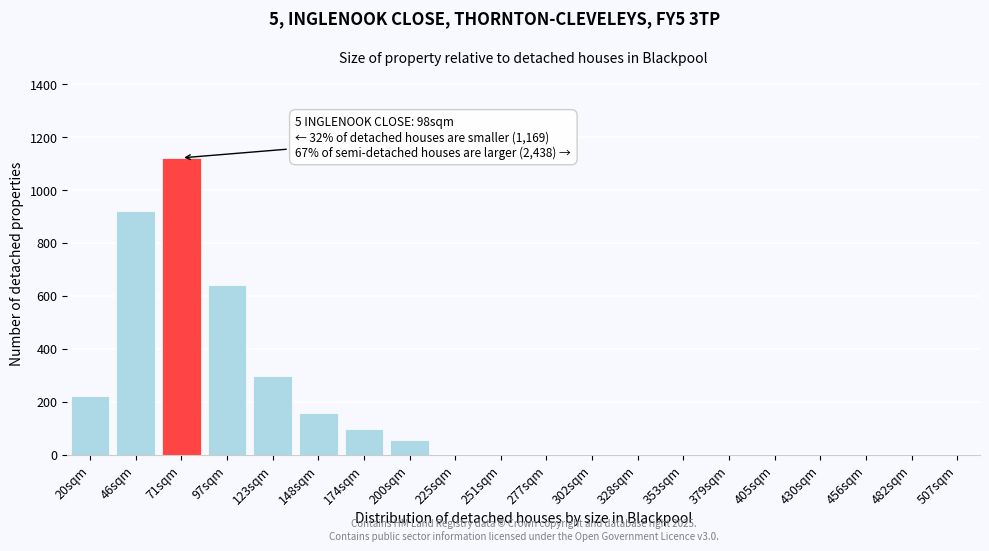

Reading right to left, extract all data points from this chart.

507sqm=0	482sqm=0	456sqm=0	430sqm=0	405sqm=0	379sqm=0	353sqm=0	328sqm=0	302sqm=0	277sqm=0	251sqm=0	225sqm=0	200sqm=55	174sqm=95	148sqm=155	123sqm=295	97sqm=640	71sqm=1120	46sqm=920	20sqm=220